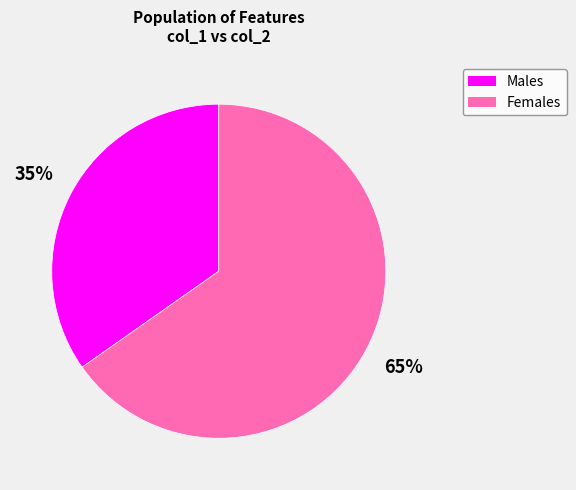

To the nearest percent, what is the average slice percentage?

50%